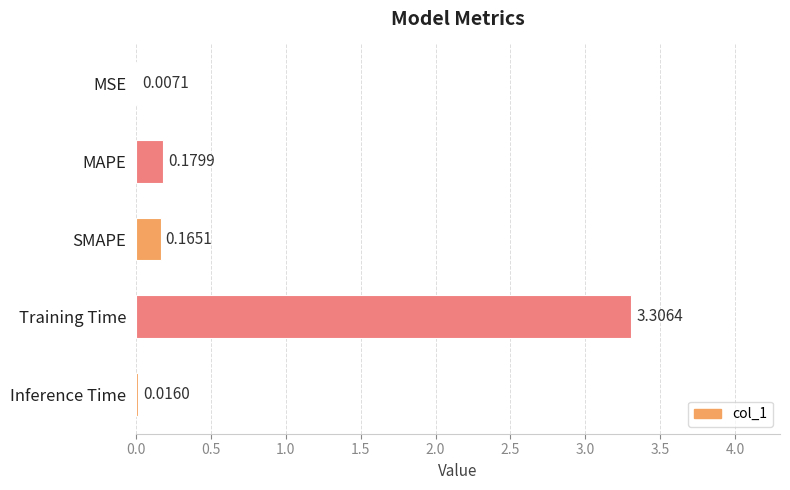

What is the sum of all values?

3.7